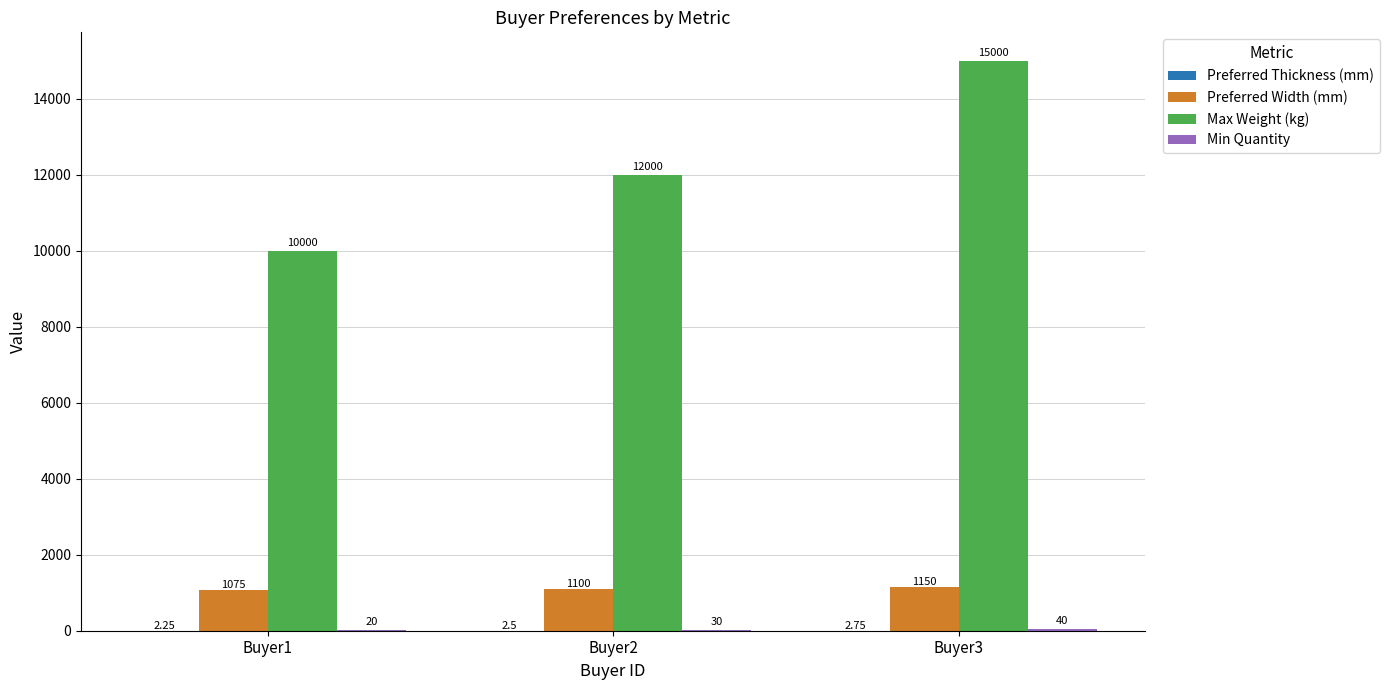

Which series has the largest total across all categories?

Max Weight (kg)